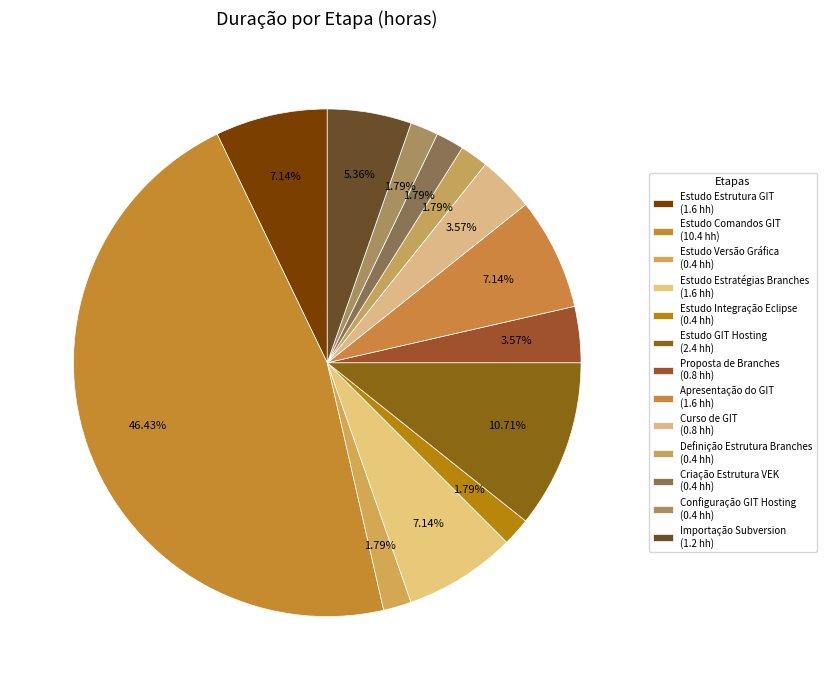

Rank the categories by value from lowest to highest.

Estudo da Versão Gráfica, Estudo da Integração com Eclipse, Definição da Estrutura de Branches, Criação e Configuração da Estrutura, Configuração do GIT e GIT Hosting, Preparação de Proposta de Branches, Ministração de Curso de GIT, Importação e Testes do Subversion, Estudo da Estrutura do GIT, Estudo de Estratégias de Branches, Preparação de Apresentação do GIT, Estudo e Comparação de GIT Hosting, Estudo dos Comandos do GIT